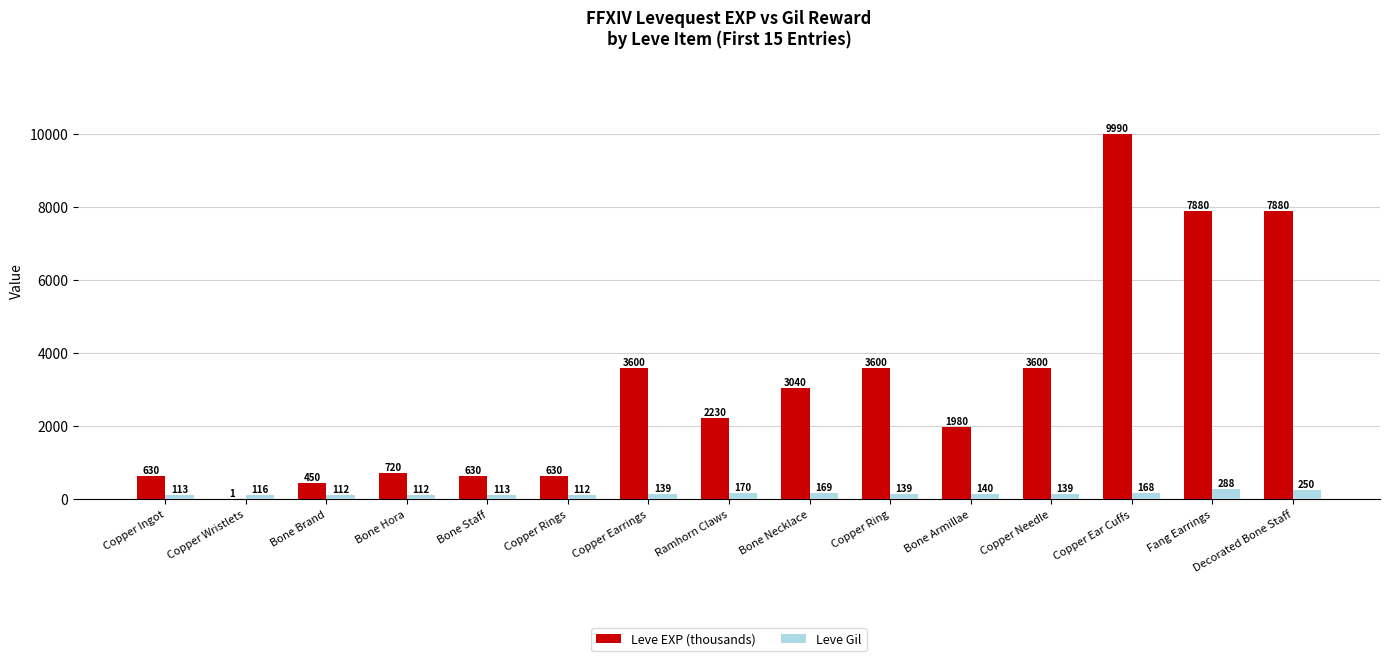

True or false: Leve EXP (thousands) has a value of 3040 at Bone Necklace.

True